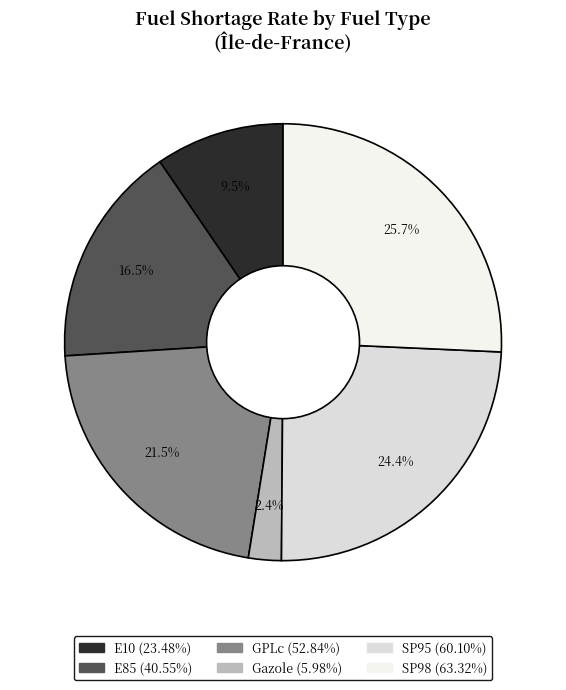

Combined, do Gazole and GPLc account for over 50%?

No